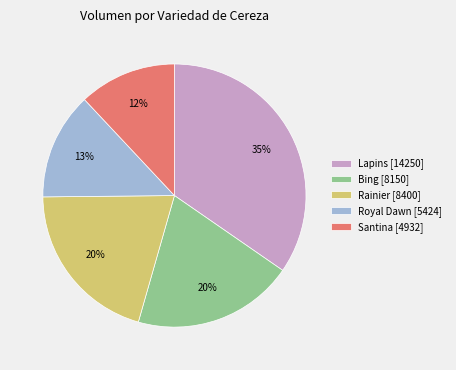

Which slice is the largest?

Lapins [14250]